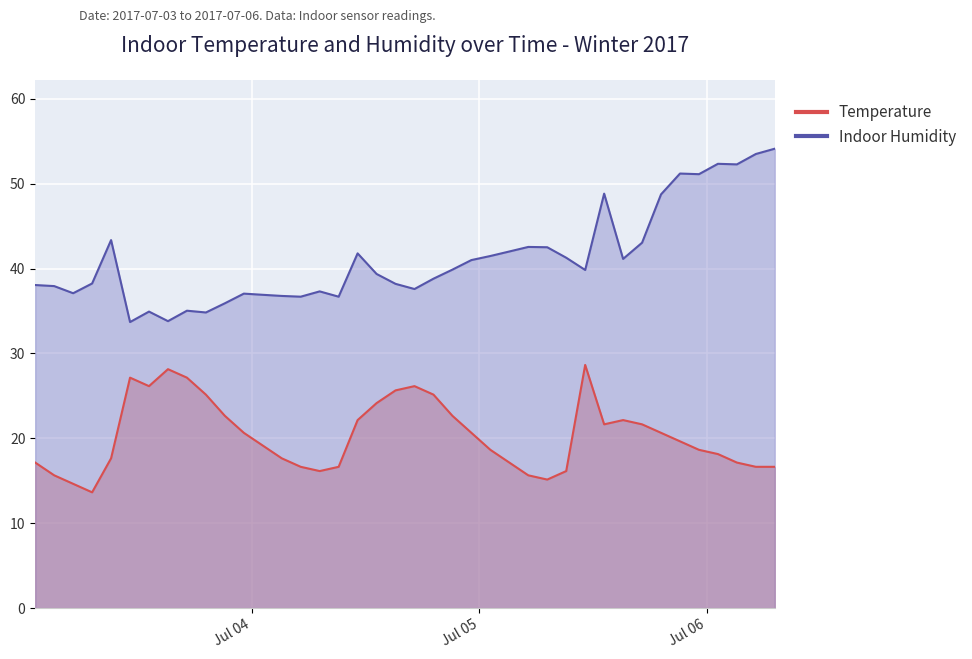

What is the difference between the maximum and second lowest values in the Indoor Humidity series?

20.3